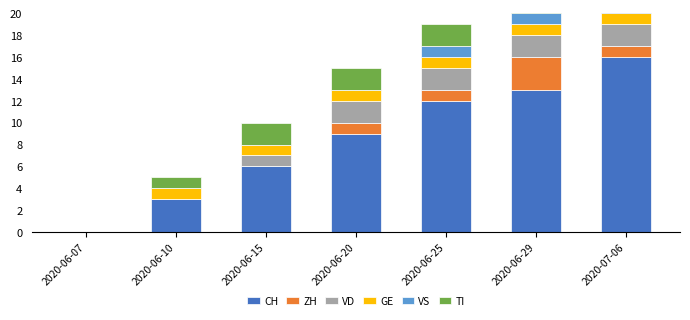

True or false: CH has a value of 6 at 2020-06-15.

True